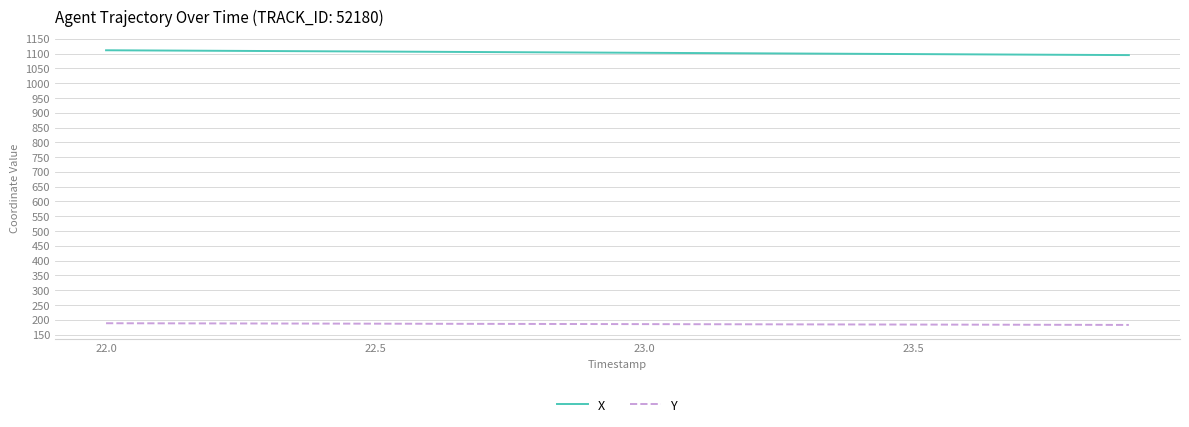

Which series has the largest total across all categories?

X